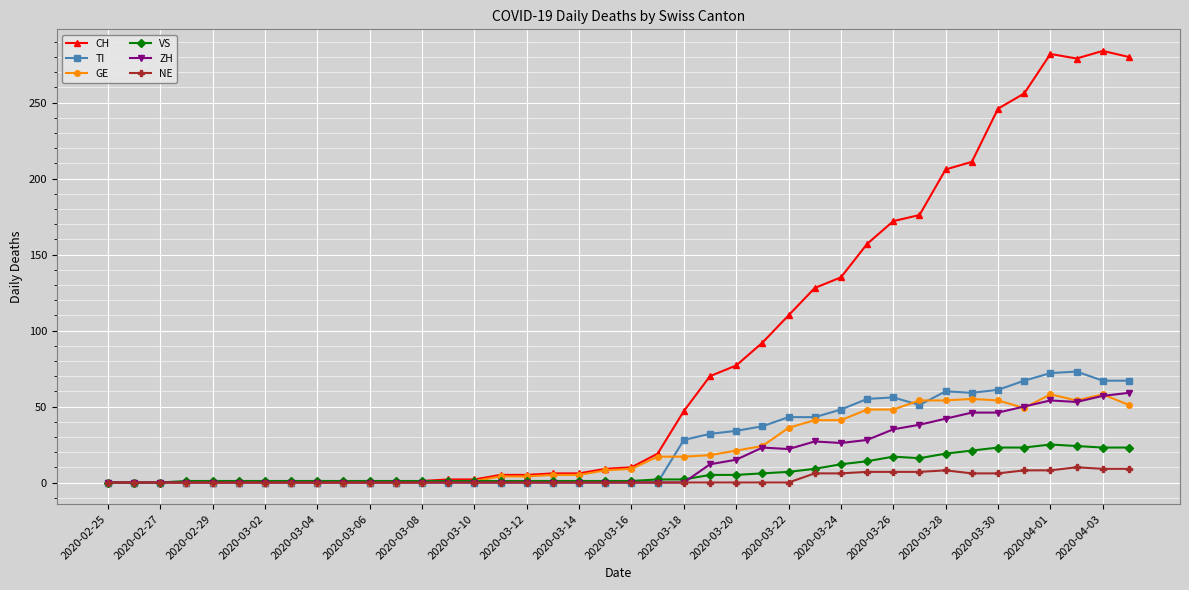

Which series has the largest total across all categories?

CH